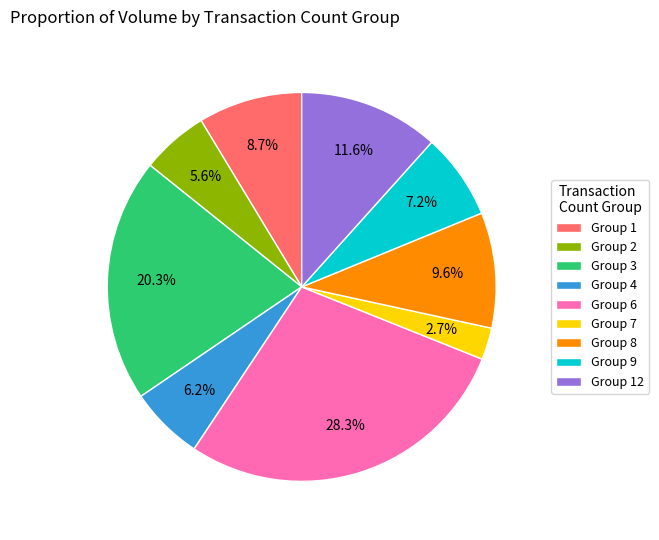

Which slice is the largest?

Group 6